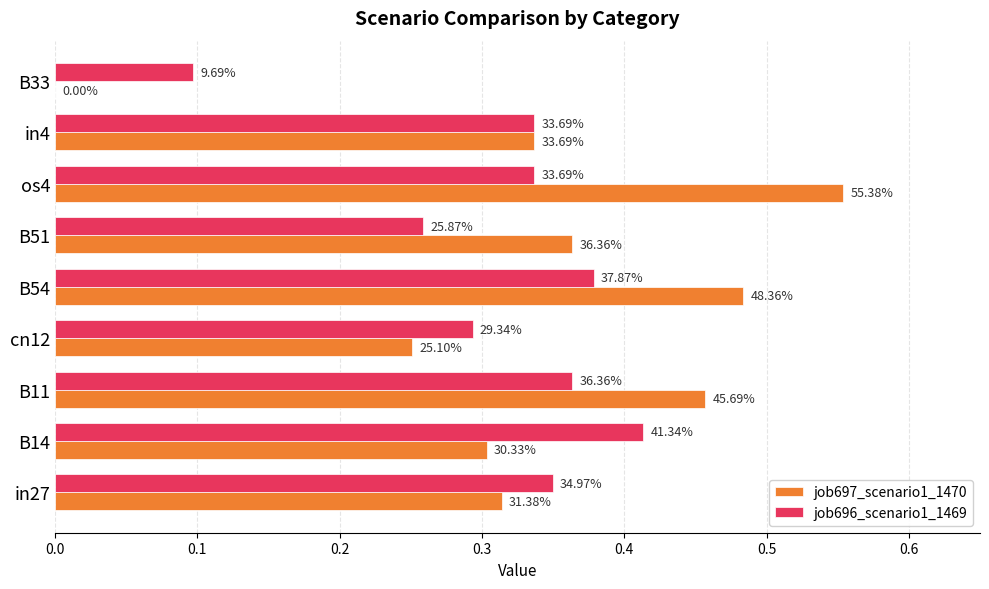

What are all the series names shown in the legend?

job697_scenario1_1470, job696_scenario1_1469